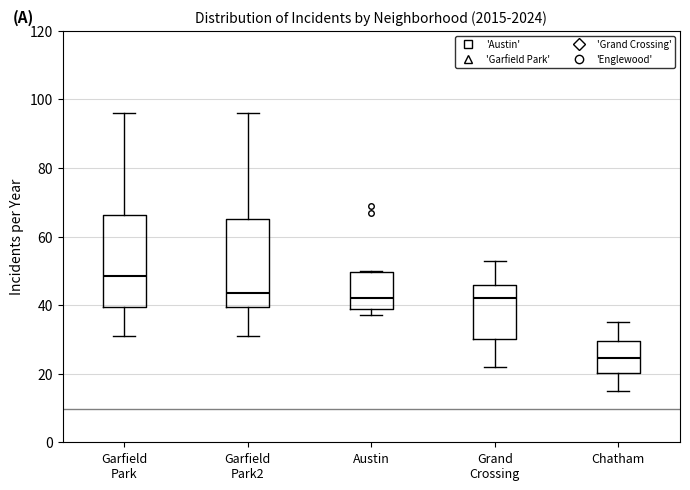

Reading left to right, read every box against the y-axis: the position of its median line, the range the box covers, and the ends of its whiskers. The values are not printed on the chart, so give them approximately, as read against the axis.

Garfield Park: median 48, box 40 to 66, whiskers 32 to 96
Garfield Park2: median 44, box 40 to 66, whiskers 32 to 96
Austin: median 42, box 38 to 50, whiskers 38 (just below the box's lower edge) to 50
Grand Crossing: median 42, box 30 to 46, whiskers 22 to 54
Chatham: median 24, box 20 to 30, whiskers 16 to 36